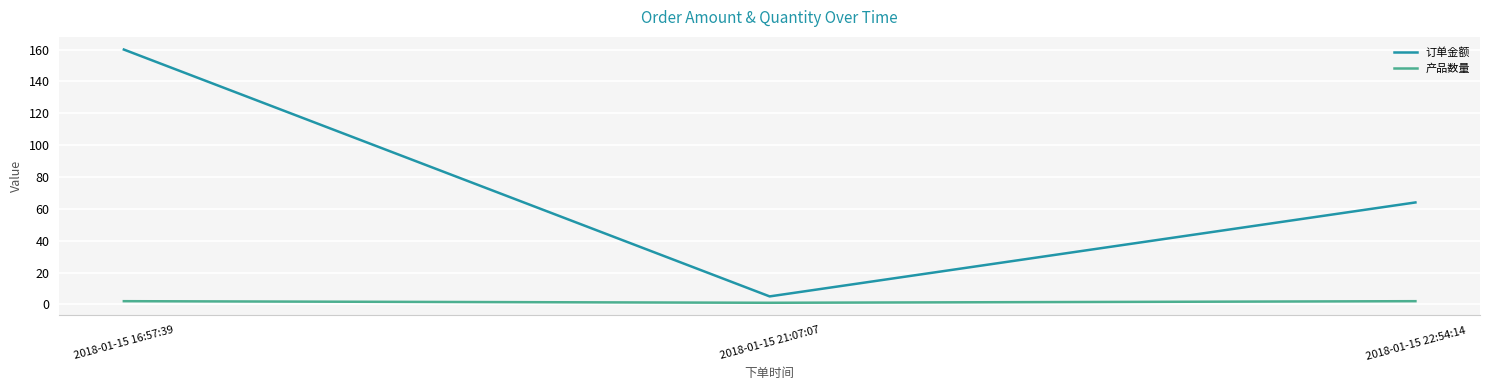

Which series changed the most between 2018-01-15 21:07:07 and 2018-01-15 22:54:14?

订单金额